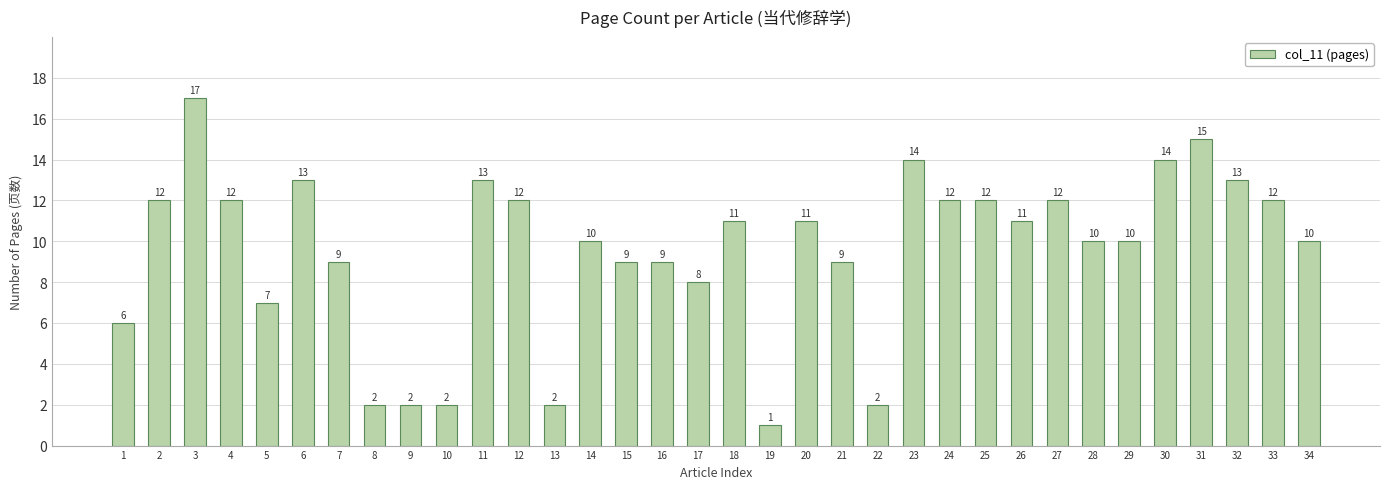

What is the ratio of the value at 17 to the value at 18?

0.7